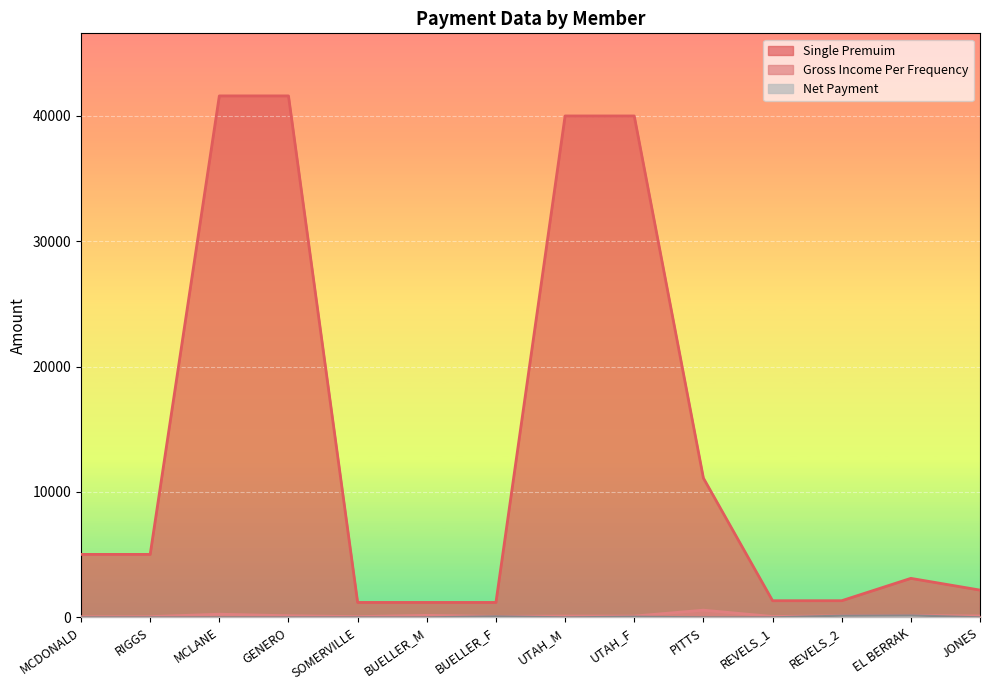

Rank the series at REVELS_2 from highest to lowest value.

Single Premuim, Gross Income Per Frequency, Net